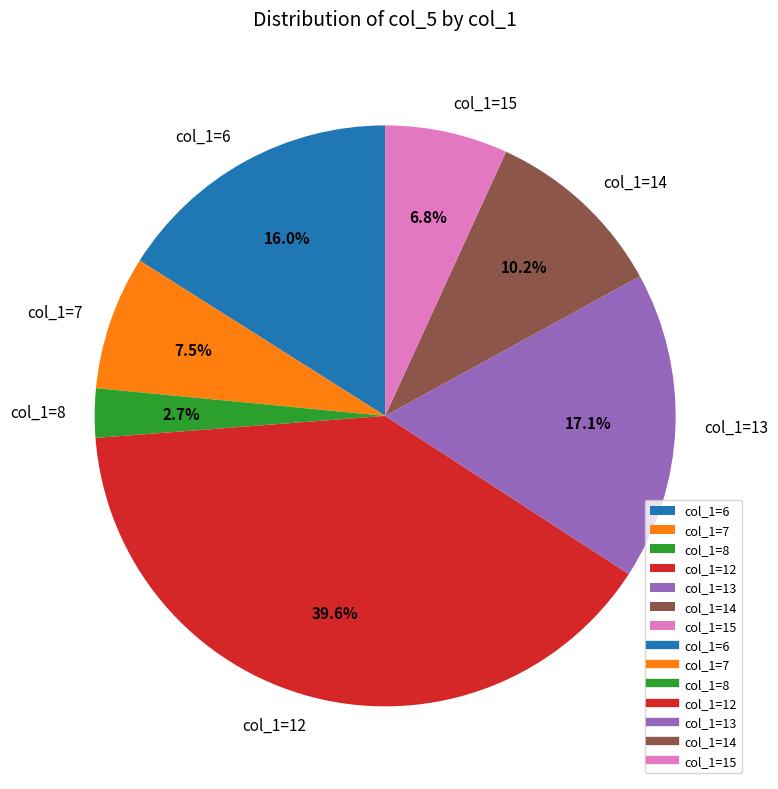

Count the number of slices in the pie.

7